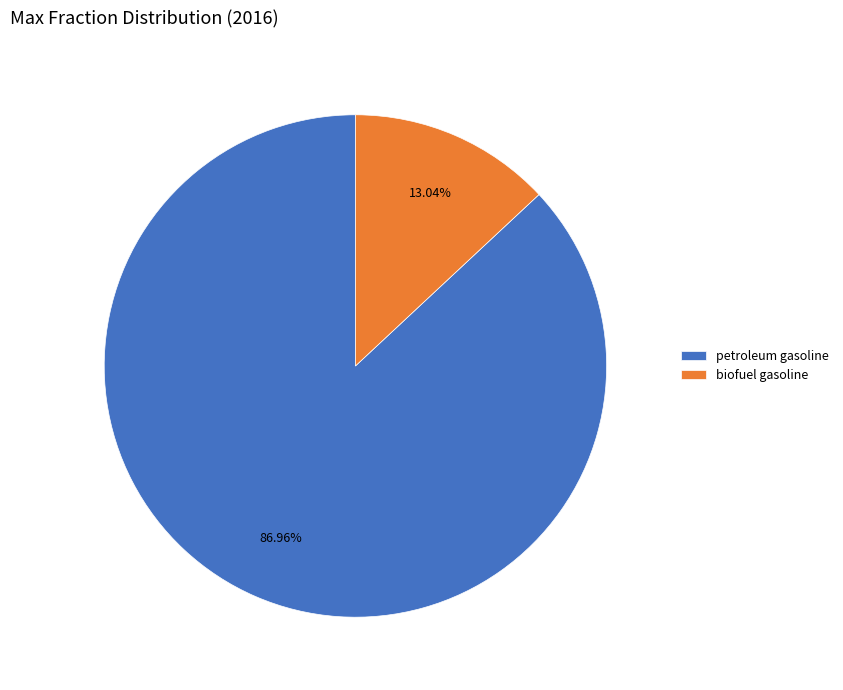

To the nearest percent, what portion does biofuel gasoline represent?

13%